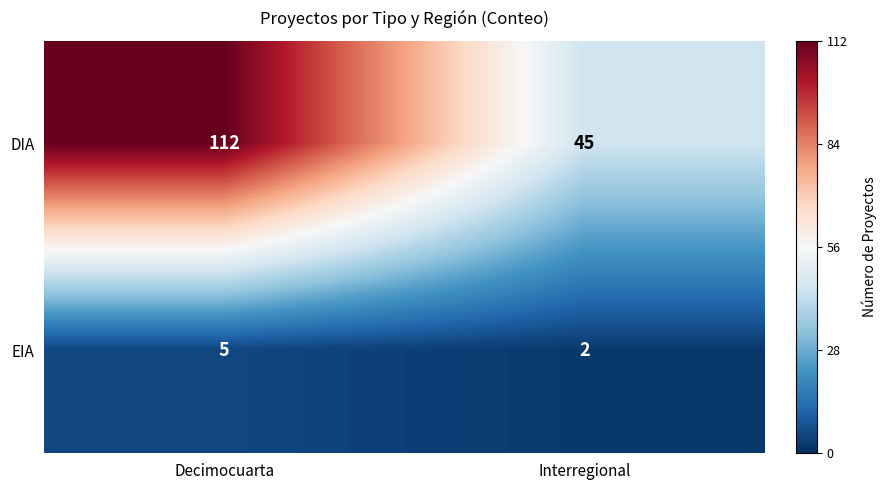

Rank the series by their maximum value, from lowest to highest.

EIA, DIA